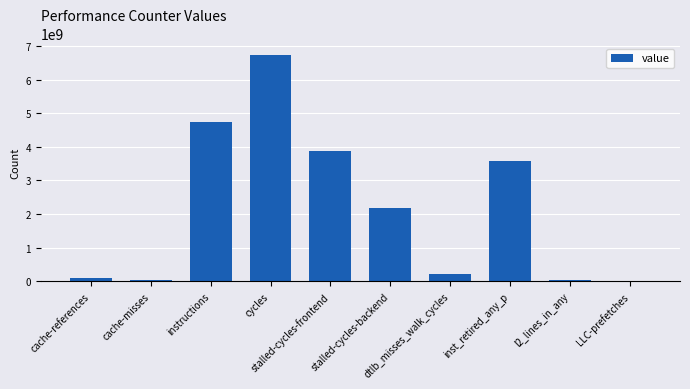

What is the change in value from cycles to LLC-prefetches?

-6737684153